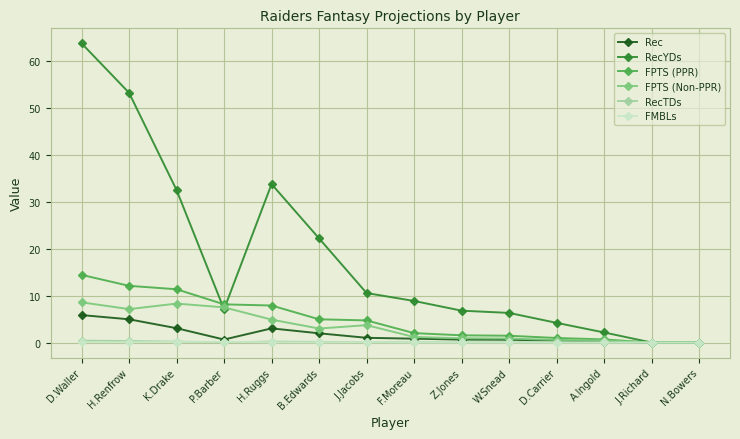

Between D.Waller and K.Drake, which series saw the biggest shift?

RecYDs